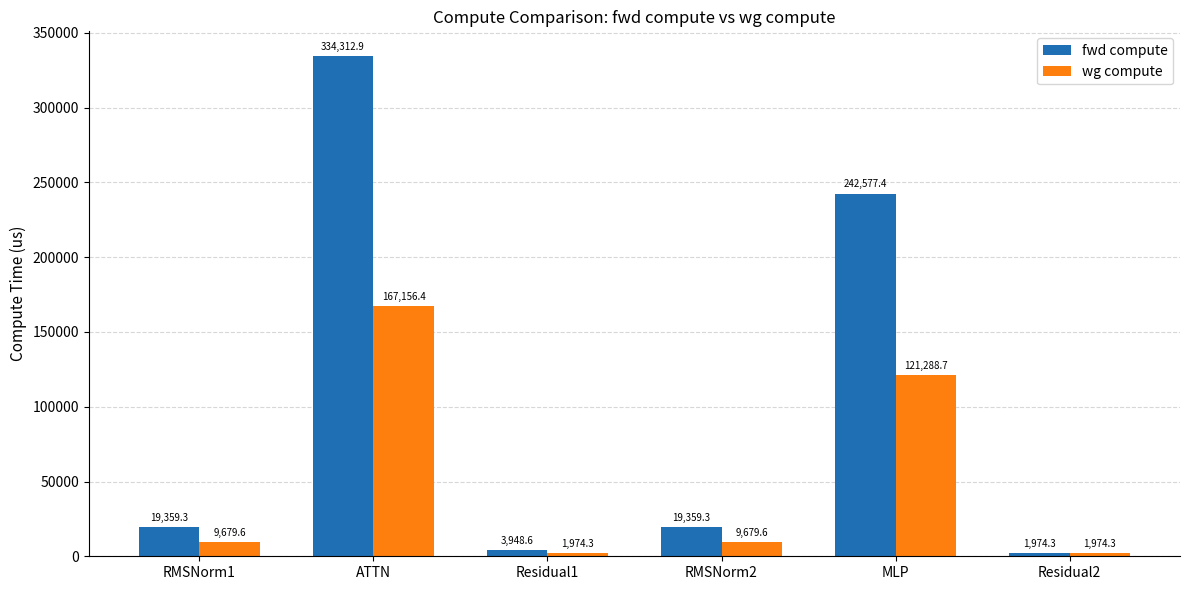

Which category has the highest value in the fwd compute series?

ATTN